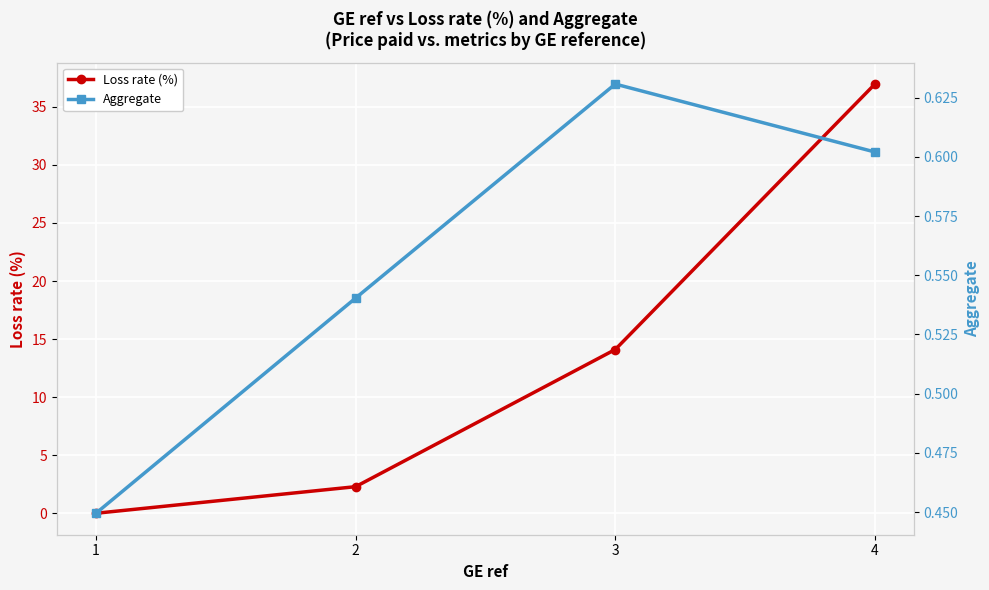

At 1, list the series in order from largest to smallest.

Aggregate, Loss rate (%)